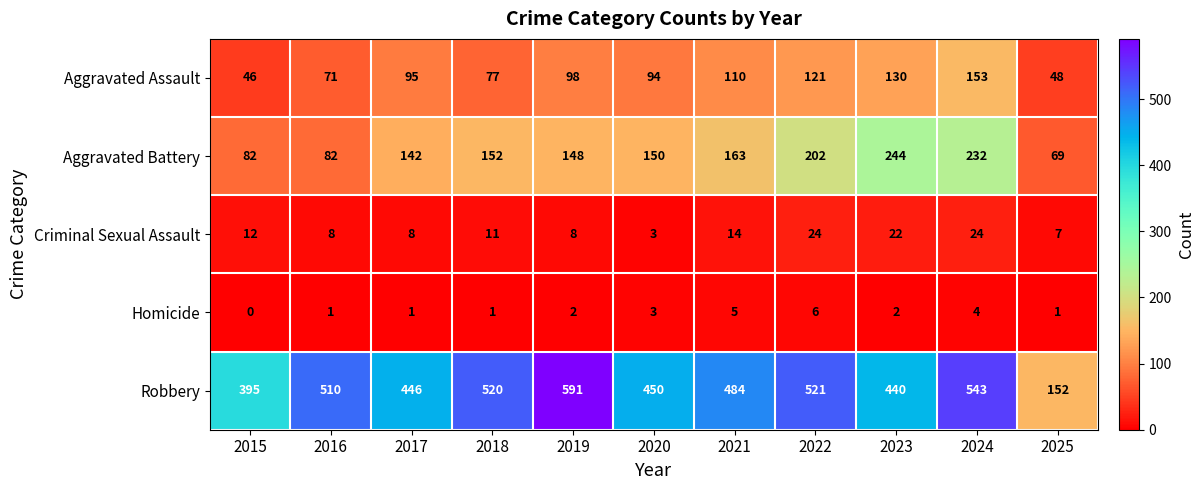

What is the difference between the second highest and second lowest values in the Aggravated Assault series?

82